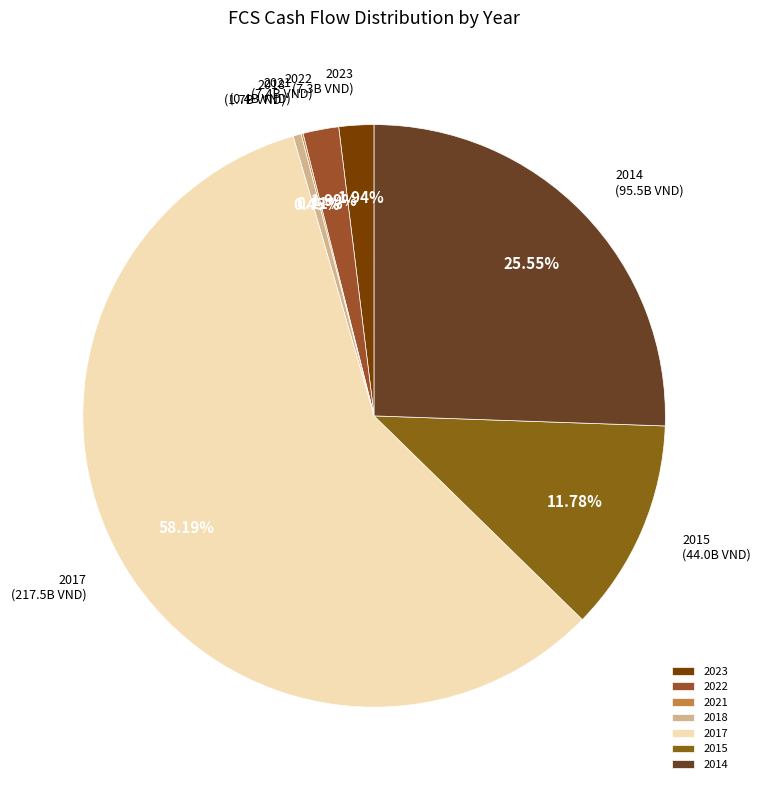

To the nearest percent, what portion does 2017 represent?

58%